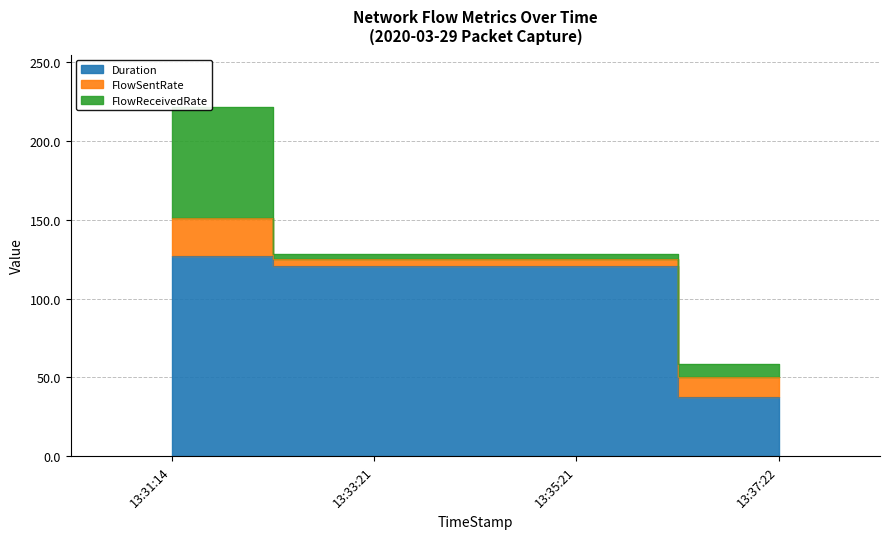

What is the value of the FlowReceivedRate point at the 4th from the left?

8.1